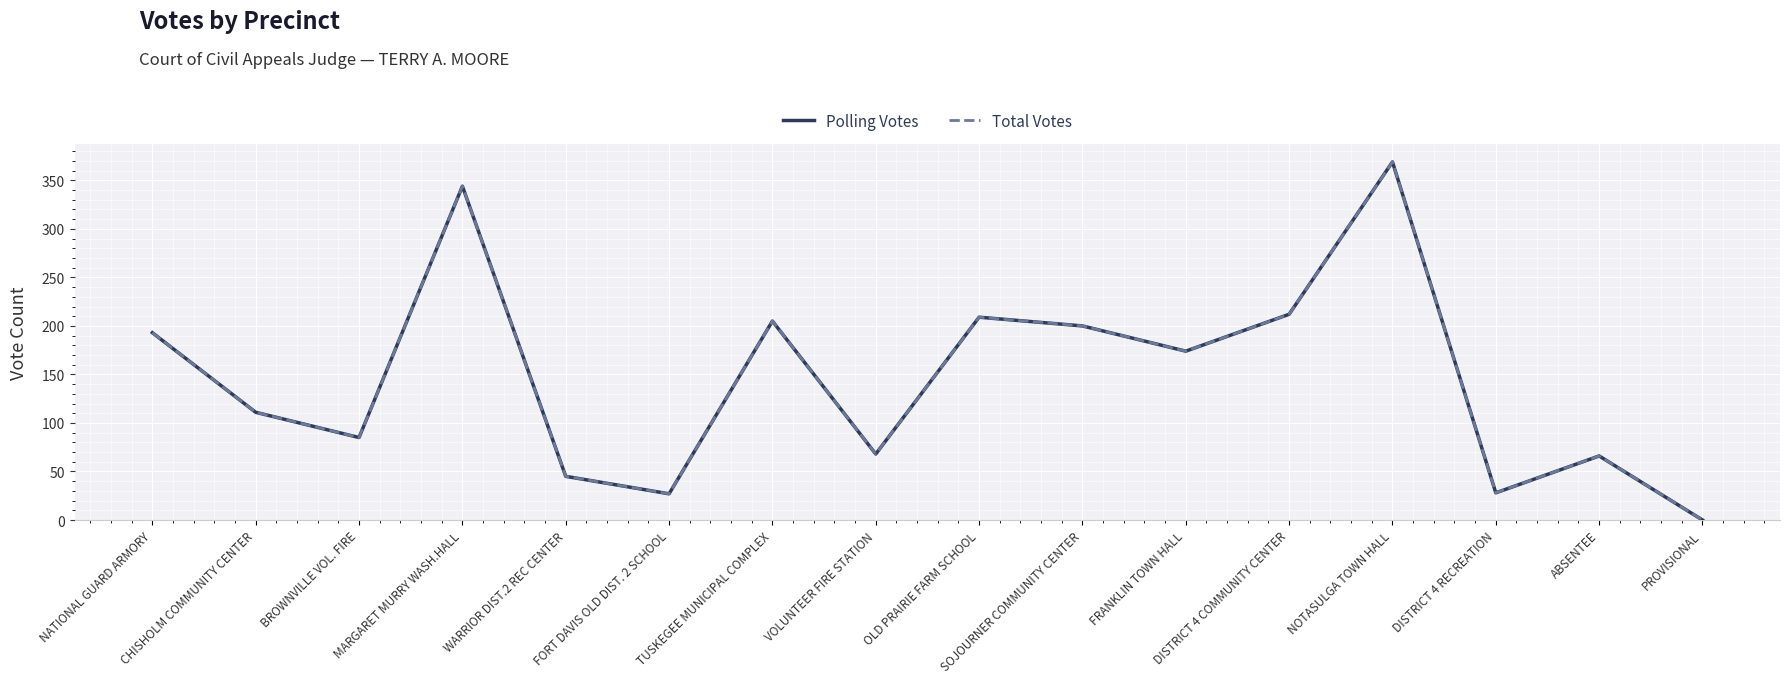

True or false: Polling Votes has a value of 130 at SOJOURNER COMMUNITY CENTER.

False